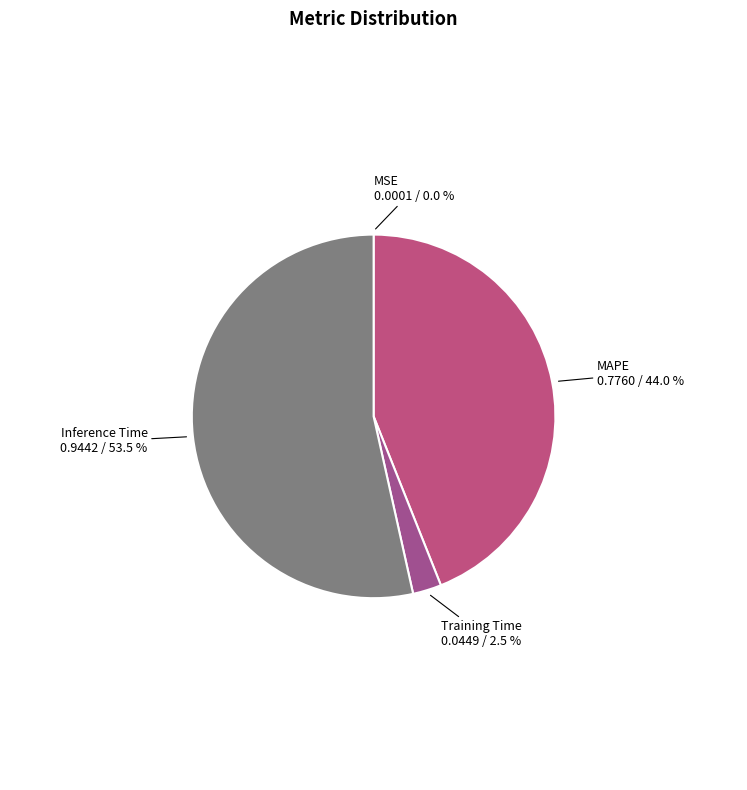

How much of the chart is everything except Training Time?

97.5%